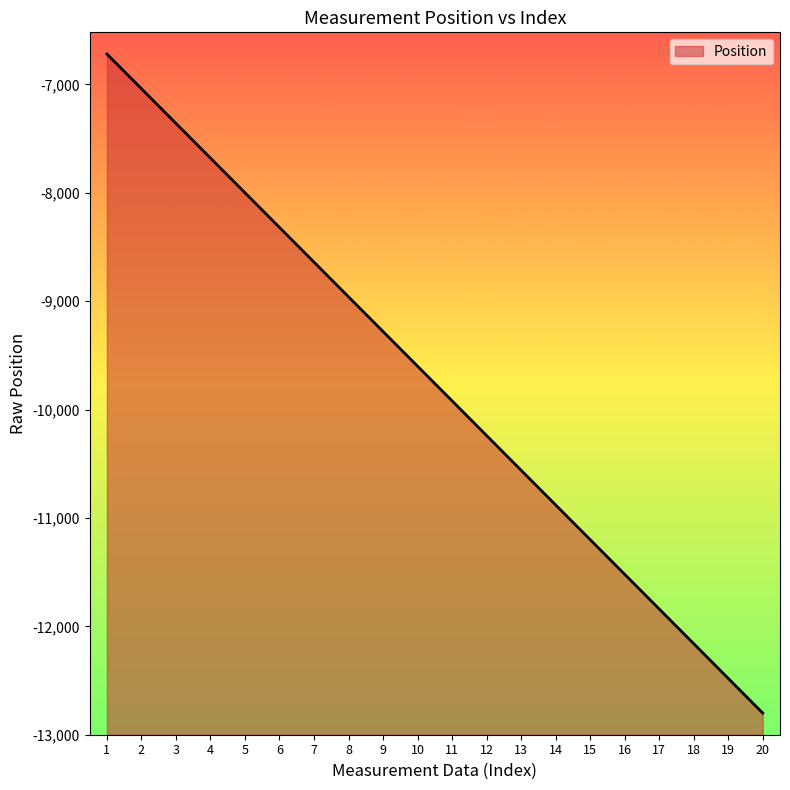

Count the number of values greater than -9600.

9